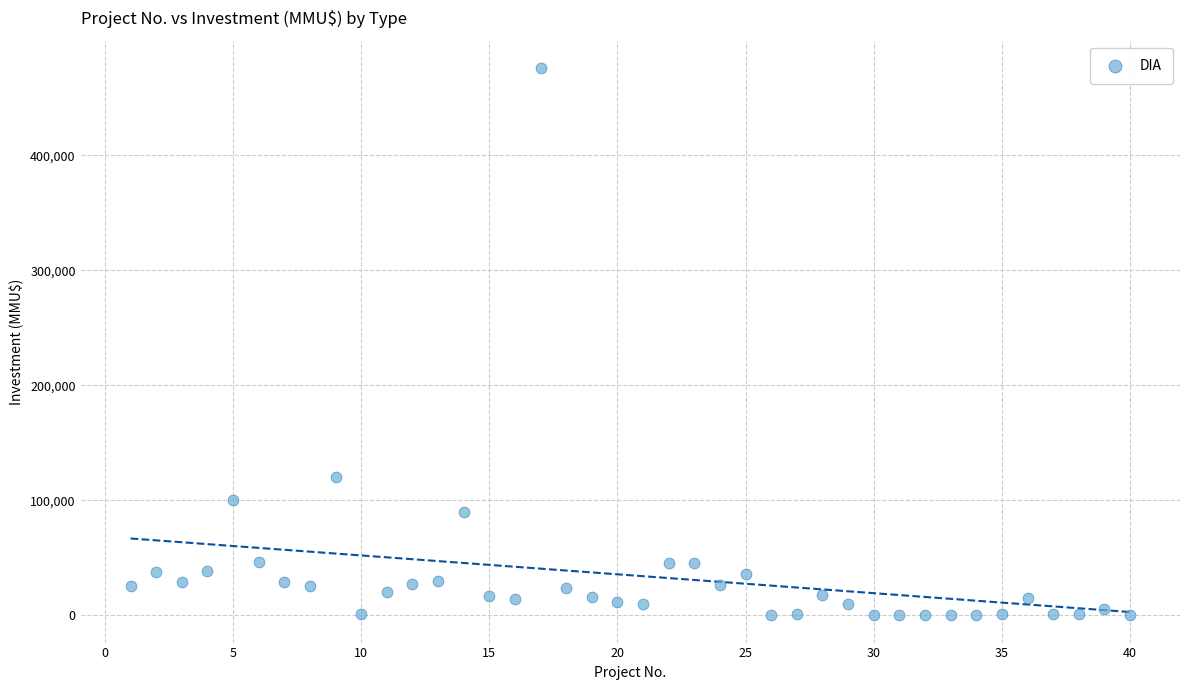

What Y value in the scatter plot is closest to 238000?

120000